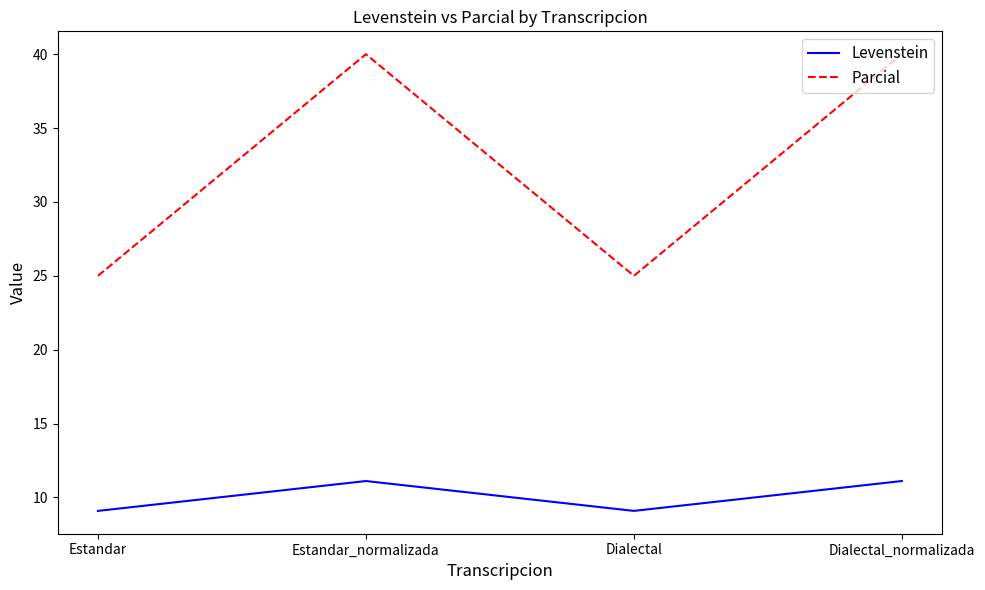

The Levenstein series shows 11.1 at Dialectal_normalizada. True or false?

True